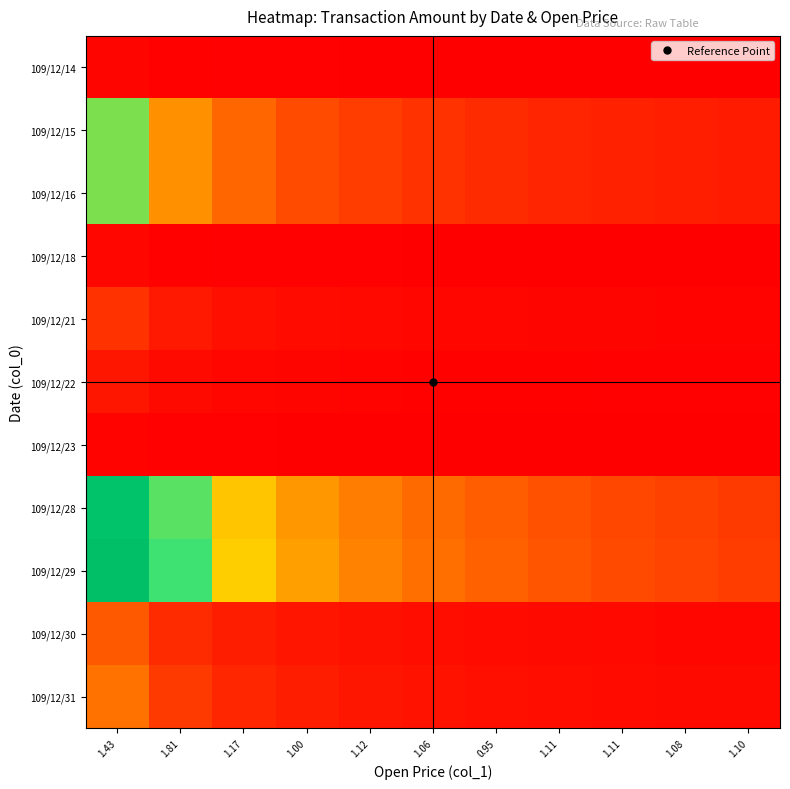

Which series has the largest total across all categories?

109/12/29